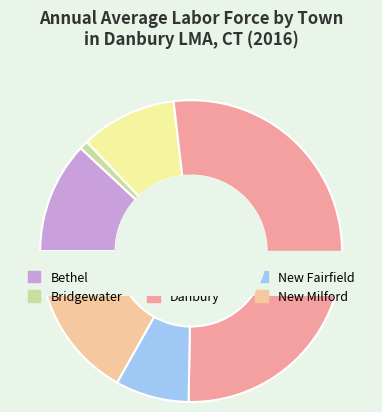

Is it true that Brookfield is 2% of the pie?

False